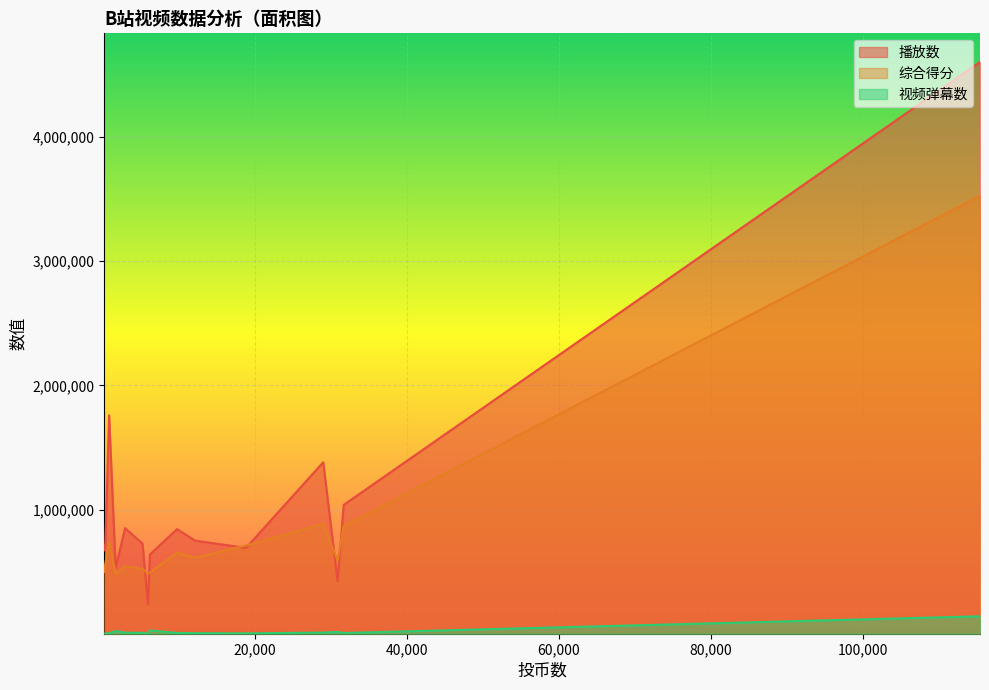

True or false: 视频弹幕数 and 综合得分 cross at least once.

False